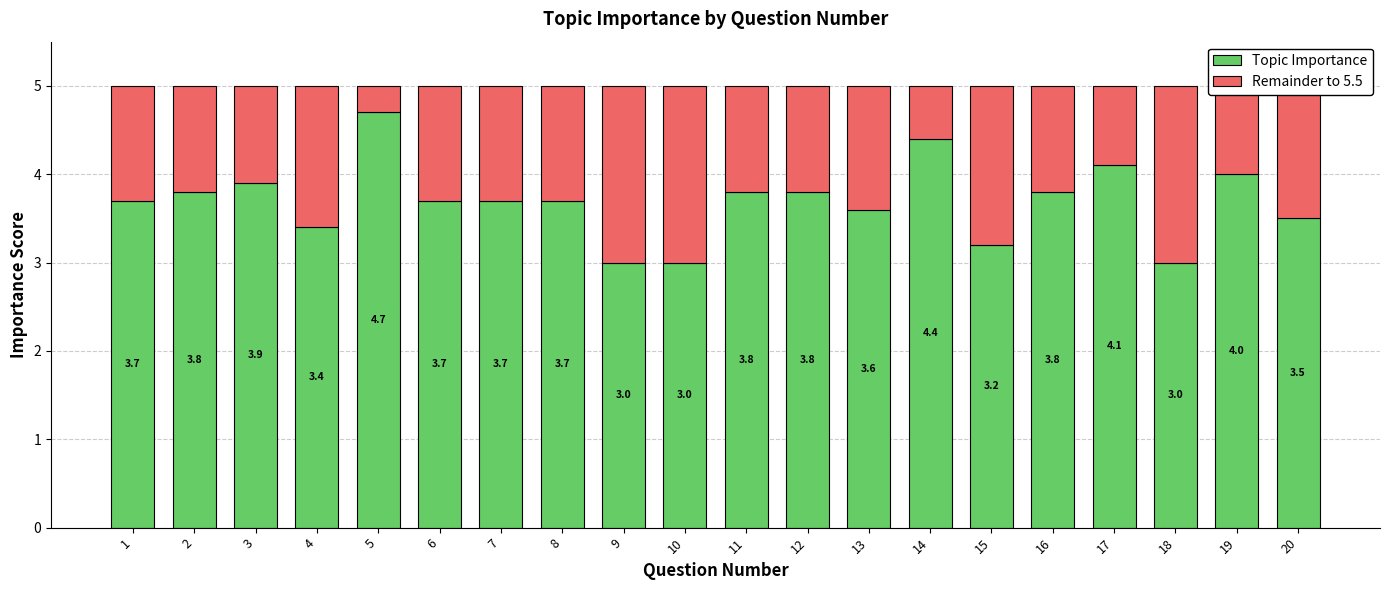

What is the maximum value for Topic Importance?

4.7